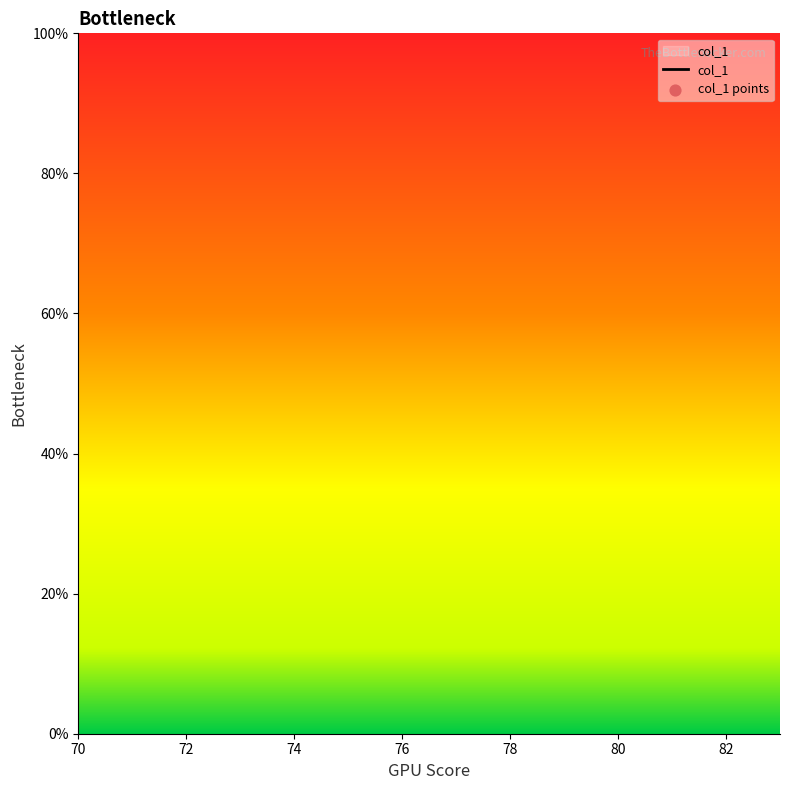

What are all the series names shown in the legend?

col_1, col_1 points